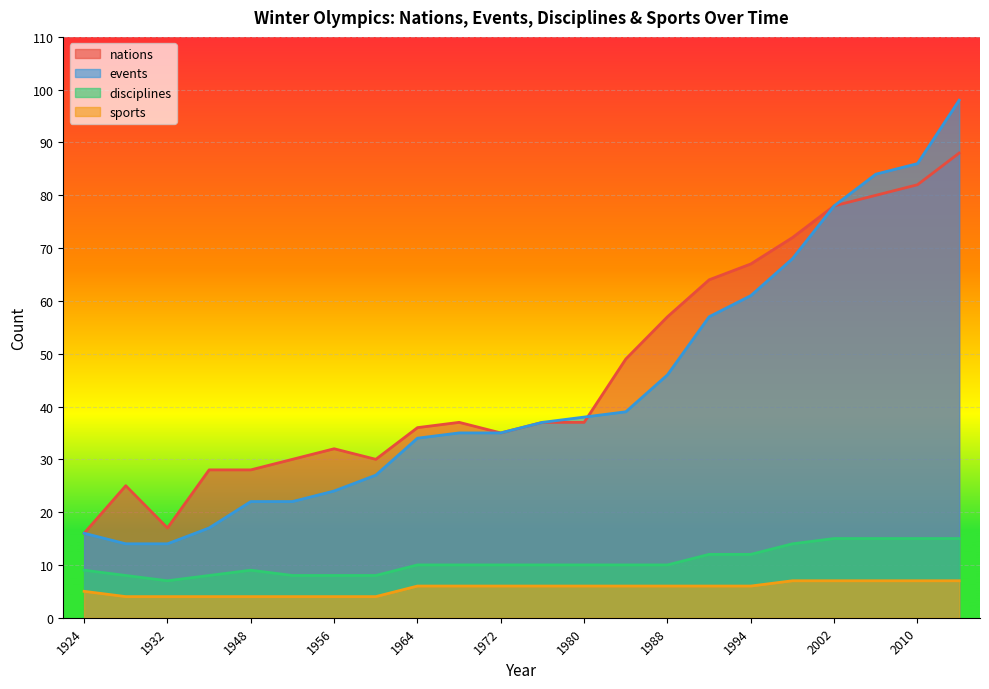

Does the chart display data point markers on the line(s)?

No